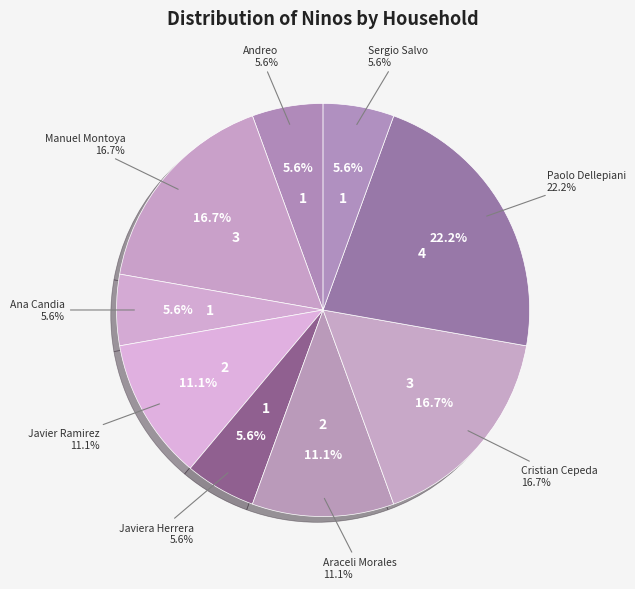

Do Luis Monsalve and Javiera Herrera together represent more than half of the pie?

No